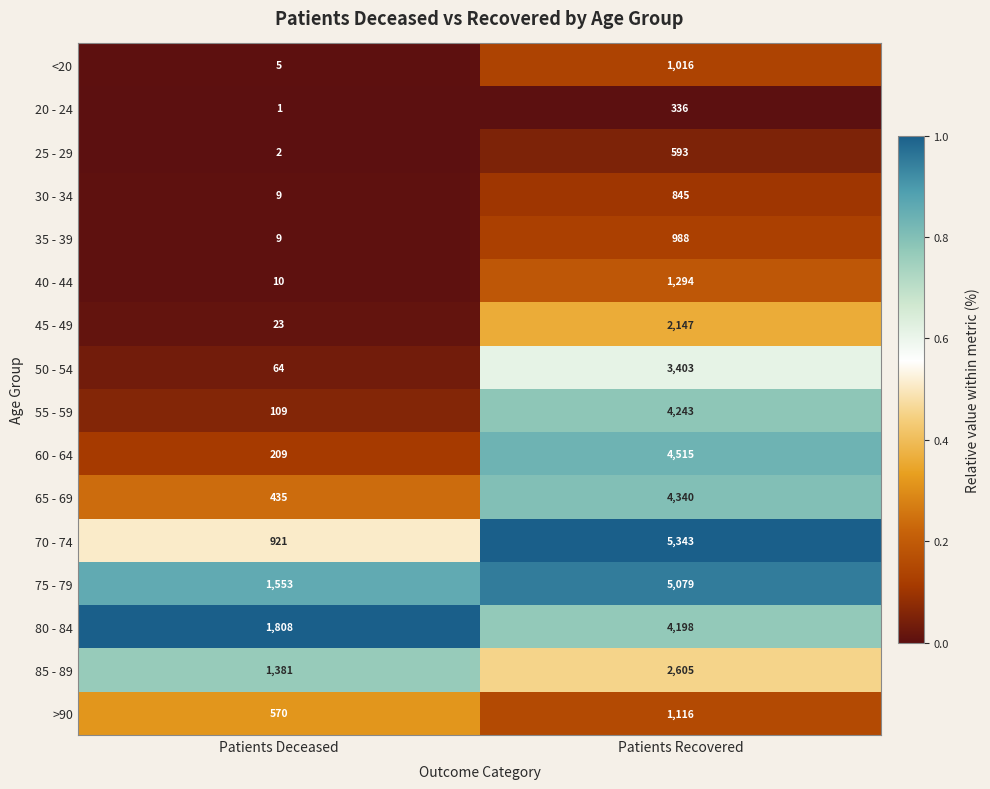

What is the difference between the >90 values at Patients Deceased and Patients Recovered?

546